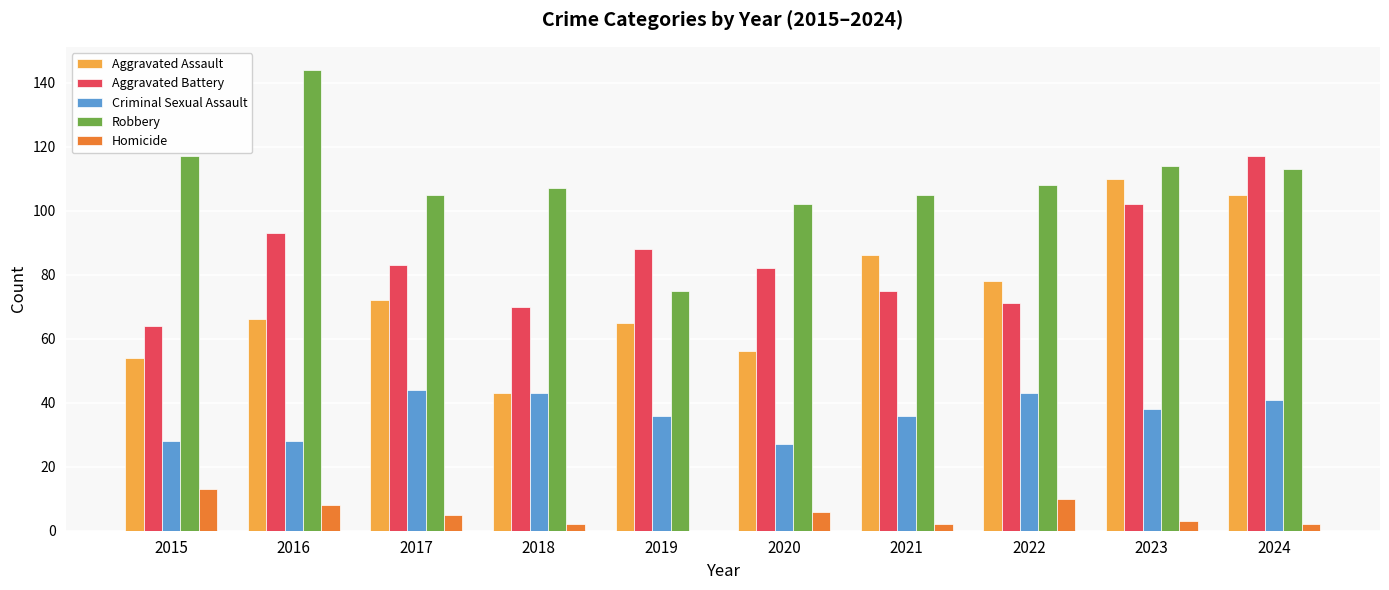

Which category has the highest value in the Aggravated Assault series?

2023